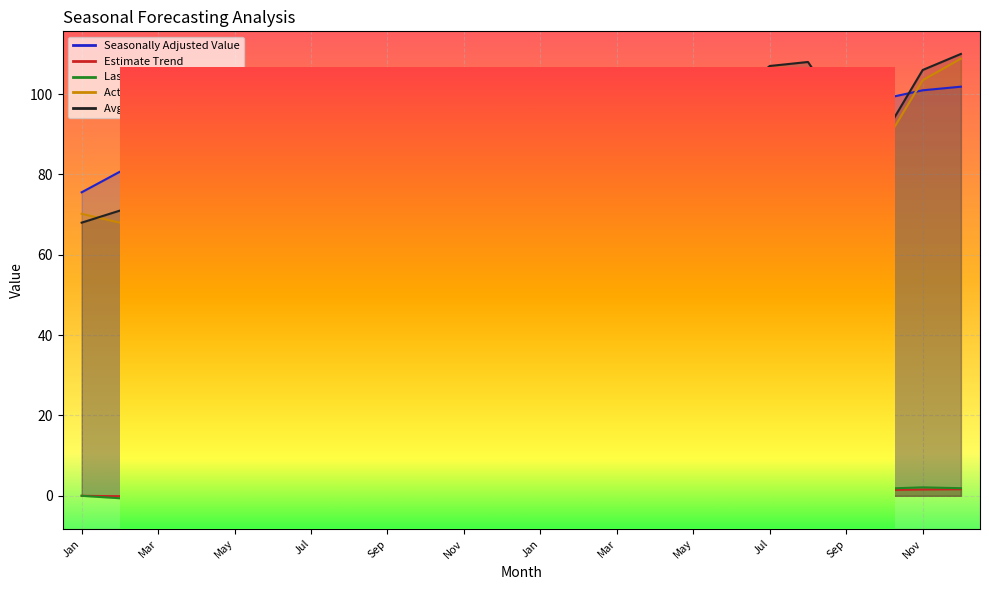

How many negative values does the Estimate Trend series have?

6